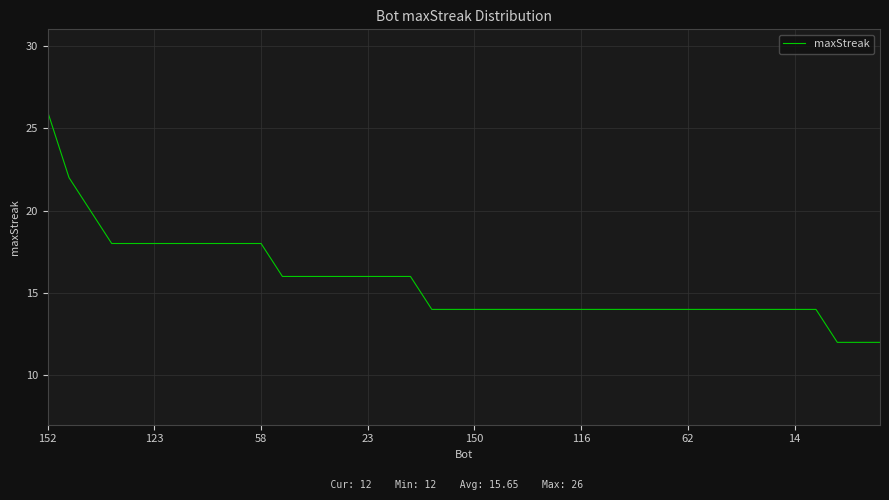

What is the difference between the maximum and minimum values?

14